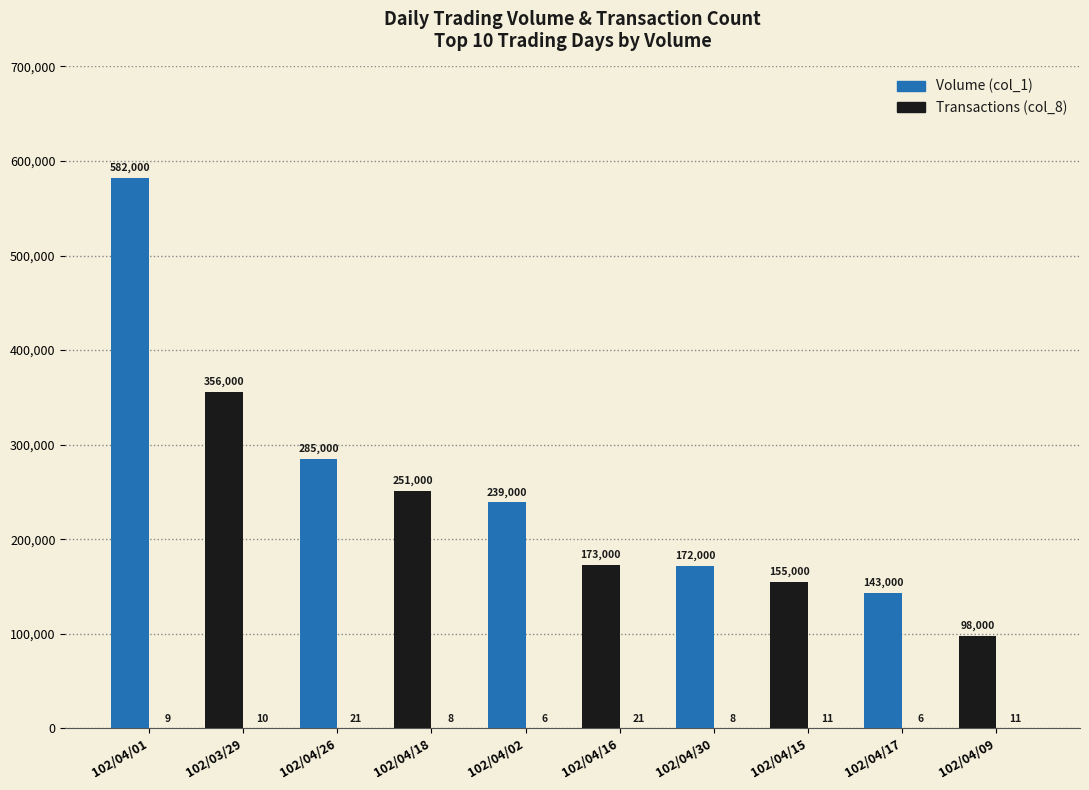

How many series are shown in this chart?

2